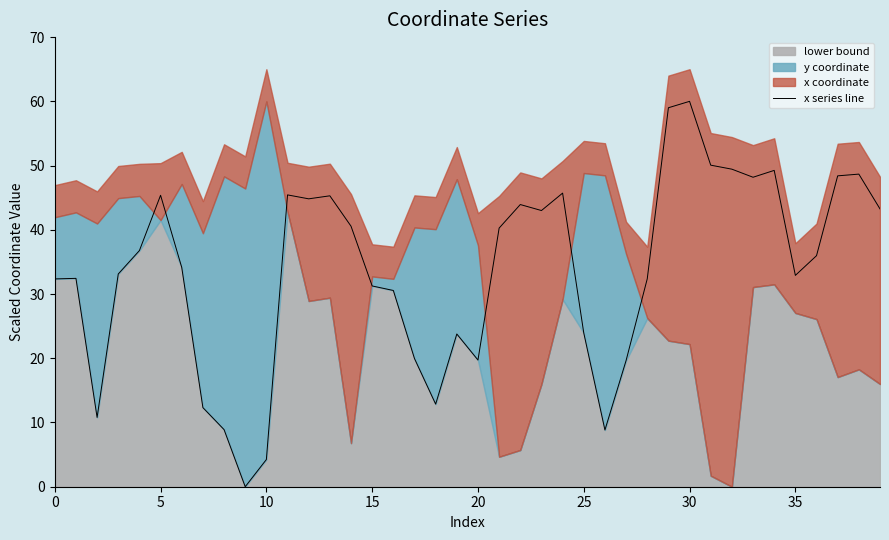

How many values are above zero?

39